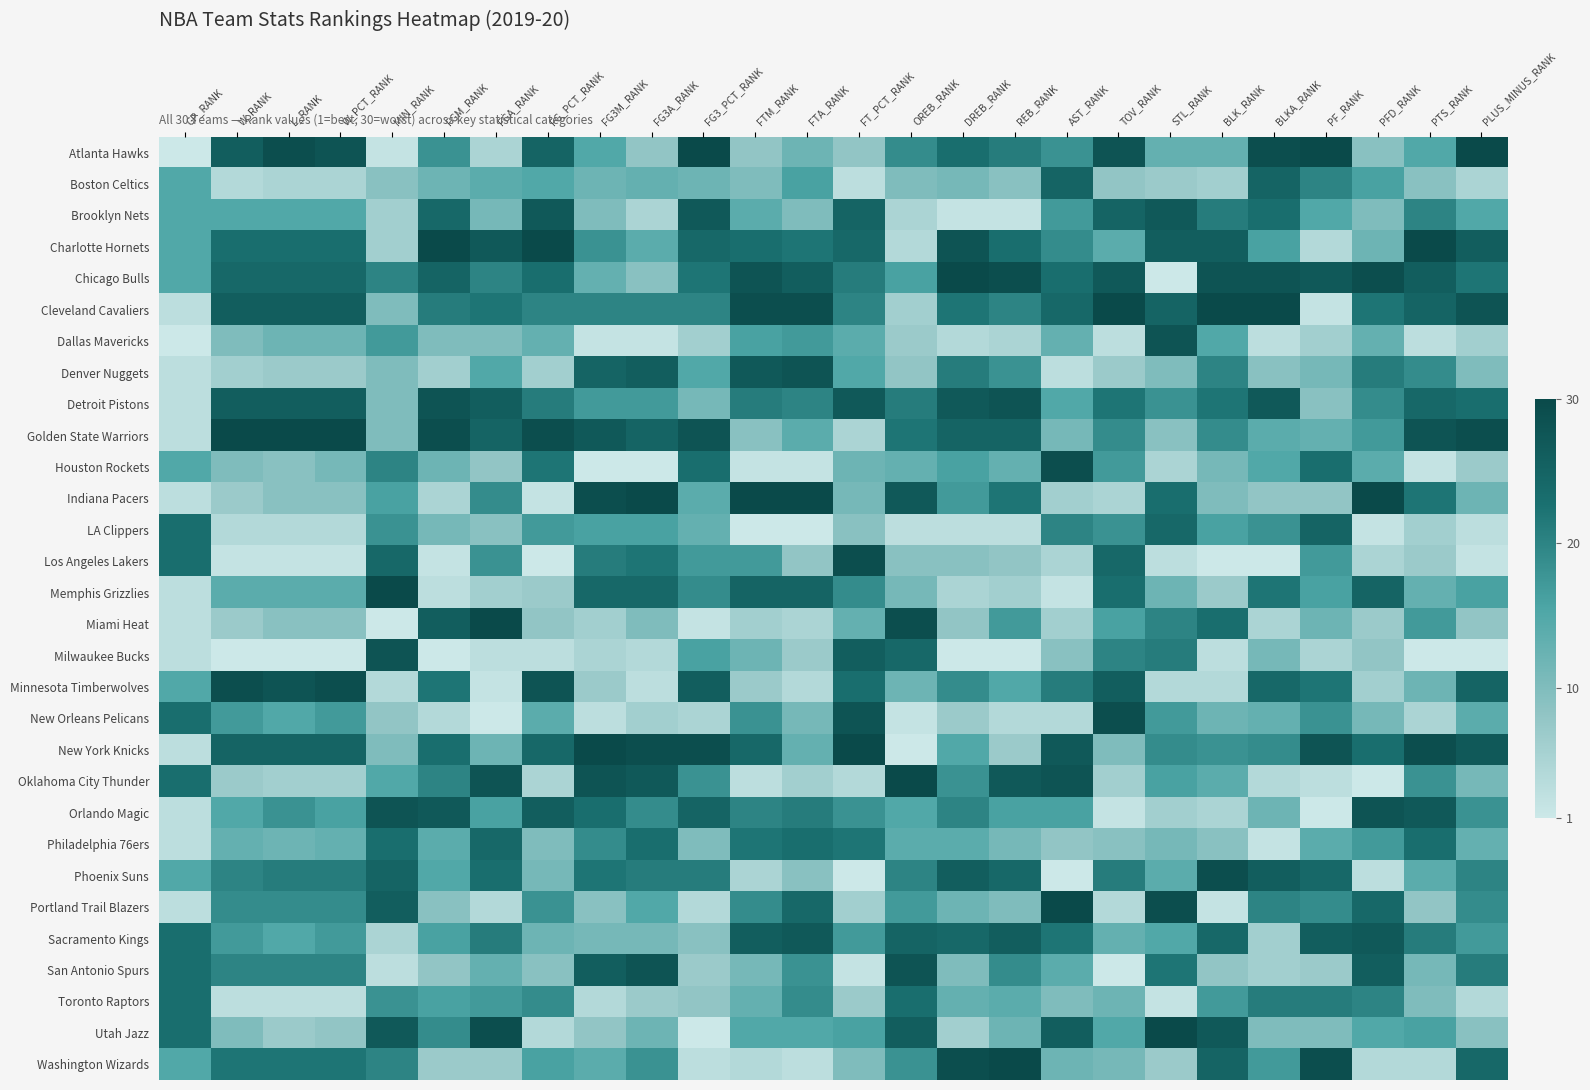

Reading right to left, transcribe all the data shown in this chart.

Atlanta Hawks: PLUS_MINUS_RANK=30	PTS_RANK=15	PFD_RANK=9	PF_RANK=30	BLKA_RANK=29	BLK_RANK=13	STL_RANK=13	TOV_RANK=28	AST_RANK=18	REB_RANK=21	DREB_RANK=23	OREB_RANK=19	FT_PCT_RANK=8	FTA_RANK=12	FTM_RANK=8	FG3_PCT_RANK=30	FG3A_RANK=8	FG3M_RANK=15	FG_PCT_RANK=25	FGA_RANK=5	FGM_RANK=18	MIN_RANK=2	W_PCT_RANK=28	L_RANK=29	W_RANK=26	GP_RANK=1
Boston Celtics: PLUS_MINUS_RANK=5	PTS_RANK=9	PFD_RANK=16	PF_RANK=20	BLKA_RANK=25	BLK_RANK=6	STL_RANK=7	TOV_RANK=8	AST_RANK=25	REB_RANK=9	DREB_RANK=11	OREB_RANK=10	FT_PCT_RANK=3	FTA_RANK=16	FTM_RANK=10	FG3_PCT_RANK=12	FG3A_RANK=13	FG3M_RANK=12	FG_PCT_RANK=15	FGA_RANK=14	FGM_RANK=12	MIN_RANK=9	W_PCT_RANK=5	L_RANK=5	W_RANK=4	GP_RANK=15
Brooklyn Nets: PLUS_MINUS_RANK=15	PTS_RANK=20	PFD_RANK=10	PF_RANK=15	BLKA_RANK=23	BLK_RANK=21	STL_RANK=27	TOV_RANK=25	AST_RANK=17	REB_RANK=2	DREB_RANK=2	OREB_RANK=5	FT_PCT_RANK=25	FTA_RANK=10	FTM_RANK=14	FG3_PCT_RANK=27	FG3A_RANK=5	FG3M_RANK=10	FG_PCT_RANK=27	FGA_RANK=11	FGM_RANK=24	MIN_RANK=6	W_PCT_RANK=15	L_RANK=15	W_RANK=15	GP_RANK=15
Charlotte Hornets: PLUS_MINUS_RANK=26	PTS_RANK=30	PFD_RANK=12	PF_RANK=4	BLKA_RANK=16	BLK_RANK=26	STL_RANK=26	TOV_RANK=14	AST_RANK=19	REB_RANK=23	DREB_RANK=28	OREB_RANK=4	FT_PCT_RANK=24	FTA_RANK=22	FTM_RANK=23	FG3_PCT_RANK=24	FG3A_RANK=14	FG3M_RANK=18	FG_PCT_RANK=30	FGA_RANK=27	FGM_RANK=30	MIN_RANK=6	W_PCT_RANK=23	L_RANK=23	W_RANK=23	GP_RANK=15
Chicago Bulls: PLUS_MINUS_RANK=22	PTS_RANK=26	PFD_RANK=29	PF_RANK=27	BLKA_RANK=28	BLK_RANK=28	STL_RANK=1	TOV_RANK=27	AST_RANK=23	REB_RANK=29	DREB_RANK=30	OREB_RANK=16	FT_PCT_RANK=21	FTA_RANK=26	FTM_RANK=28	FG3_PCT_RANK=22	FG3A_RANK=9	FG3M_RANK=13	FG_PCT_RANK=23	FGA_RANK=20	FGM_RANK=25	MIN_RANK=20	W_PCT_RANK=24	L_RANK=24	W_RANK=24	GP_RANK=15
Cleveland Cavaliers: PLUS_MINUS_RANK=28	PTS_RANK=25	PFD_RANK=22	PF_RANK=2	BLKA_RANK=30	BLK_RANK=30	STL_RANK=25	TOV_RANK=30	AST_RANK=24	REB_RANK=20	DREB_RANK=22	OREB_RANK=6	FT_PCT_RANK=20	FTA_RANK=29	FTM_RANK=29	FG3_PCT_RANK=20	FG3A_RANK=20	FG3M_RANK=20	FG_PCT_RANK=20	FGA_RANK=22	FGM_RANK=21	MIN_RANK=10	W_PCT_RANK=26	L_RANK=26	W_RANK=26	GP_RANK=3
Dallas Mavericks: PLUS_MINUS_RANK=6	PTS_RANK=3	PFD_RANK=13	PF_RANK=6	BLKA_RANK=3	BLK_RANK=15	STL_RANK=28	TOV_RANK=3	AST_RANK=13	REB_RANK=5	DREB_RANK=4	OREB_RANK=7	FT_PCT_RANK=14	FTA_RANK=17	FTM_RANK=16	FG3_PCT_RANK=6	FG3A_RANK=2	FG3M_RANK=2	FG_PCT_RANK=13	FGA_RANK=10	FGM_RANK=10	MIN_RANK=17	W_PCT_RANK=12	L_RANK=12	W_RANK=10	GP_RANK=1
Denver Nuggets: PLUS_MINUS_RANK=10	PTS_RANK=19	PFD_RANK=21	PF_RANK=11	BLKA_RANK=9	BLK_RANK=20	STL_RANK=10	TOV_RANK=7	AST_RANK=3	REB_RANK=18	DREB_RANK=21	OREB_RANK=8	FT_PCT_RANK=15	FTA_RANK=28	FTM_RANK=27	FG3_PCT_RANK=15	FG3A_RANK=26	FG3M_RANK=25	FG_PCT_RANK=6	FGA_RANK=15	FGM_RANK=6	MIN_RANK=10	W_PCT_RANK=7	L_RANK=7	W_RANK=6	GP_RANK=3
Detroit Pistons: PLUS_MINUS_RANK=23	PTS_RANK=24	PFD_RANK=19	PF_RANK=9	BLKA_RANK=27	BLK_RANK=22	STL_RANK=18	TOV_RANK=22	AST_RANK=15	REB_RANK=28	DREB_RANK=27	OREB_RANK=21	FT_PCT_RANK=27	FTA_RANK=20	FTM_RANK=21	FG3_PCT_RANK=11	FG3A_RANK=17	FG3M_RANK=17	FG_PCT_RANK=21	FGA_RANK=26	FGM_RANK=28	MIN_RANK=10	W_PCT_RANK=26	L_RANK=26	W_RANK=26	GP_RANK=3
Golden State Warriors: PLUS_MINUS_RANK=29	PTS_RANK=28	PFD_RANK=17	PF_RANK=13	BLKA_RANK=14	BLK_RANK=19	STL_RANK=9	TOV_RANK=19	AST_RANK=11	REB_RANK=25	DREB_RANK=25	OREB_RANK=22	FT_PCT_RANK=5	FTA_RANK=14	FTM_RANK=9	FG3_PCT_RANK=28	FG3A_RANK=25	FG3M_RANK=27	FG_PCT_RANK=29	FGA_RANK=25	FGM_RANK=29	MIN_RANK=10	W_PCT_RANK=30	L_RANK=30	W_RANK=30	GP_RANK=3
Houston Rockets: PLUS_MINUS_RANK=7	PTS_RANK=2	PFD_RANK=14	PF_RANK=23	BLKA_RANK=15	BLK_RANK=11	STL_RANK=5	TOV_RANK=17	AST_RANK=29	REB_RANK=13	DREB_RANK=16	OREB_RANK=13	FT_PCT_RANK=12	FTA_RANK=2	FTM_RANK=2	FG3_PCT_RANK=23	FG3A_RANK=1	FG3M_RANK=1	FG_PCT_RANK=22	FGA_RANK=8	FGM_RANK=12	MIN_RANK=20	W_PCT_RANK=11	L_RANK=9	W_RANK=10	GP_RANK=15
Indiana Pacers: PLUS_MINUS_RANK=12	PTS_RANK=22	PFD_RANK=30	PF_RANK=8	BLKA_RANK=8	BLK_RANK=10	STL_RANK=23	TOV_RANK=5	AST_RANK=6	REB_RANK=22	DREB_RANK=17	OREB_RANK=27	FT_PCT_RANK=11	FTA_RANK=30	FTM_RANK=30	FG3_PCT_RANK=14	FG3A_RANK=30	FG3M_RANK=29	FG_PCT_RANK=2	FGA_RANK=19	FGM_RANK=5	MIN_RANK=16	W_PCT_RANK=9	L_RANK=9	W_RANK=7	GP_RANK=3
LA Clippers: PLUS_MINUS_RANK=3	PTS_RANK=6	PFD_RANK=2	PF_RANK=25	BLKA_RANK=18	BLK_RANK=16	STL_RANK=24	TOV_RANK=18	AST_RANK=20	REB_RANK=3	DREB_RANK=3	OREB_RANK=3	FT_PCT_RANK=9	FTA_RANK=1	FTM_RANK=1	FG3_PCT_RANK=13	FG3A_RANK=16	FG3M_RANK=16	FG_PCT_RANK=17	FGA_RANK=9	FGM_RANK=11	MIN_RANK=18	W_PCT_RANK=4	L_RANK=4	W_RANK=4	GP_RANK=23
Los Angeles Lakers: PLUS_MINUS_RANK=2	PTS_RANK=7	PFD_RANK=5	PF_RANK=17	BLKA_RANK=1	BLK_RANK=1	STL_RANK=3	TOV_RANK=24	AST_RANK=5	REB_RANK=8	DREB_RANK=9	OREB_RANK=9	FT_PCT_RANK=29	FTA_RANK=8	FTM_RANK=17	FG3_PCT_RANK=17	FG3A_RANK=22	FG3M_RANK=21	FG_PCT_RANK=1	FGA_RANK=18	FGM_RANK=2	MIN_RANK=24	W_PCT_RANK=2	L_RANK=2	W_RANK=2	GP_RANK=23
Memphis Grizzlies: PLUS_MINUS_RANK=16	PTS_RANK=13	PFD_RANK=25	PF_RANK=16	BLKA_RANK=22	BLK_RANK=7	STL_RANK=12	TOV_RANK=23	AST_RANK=2	REB_RANK=6	DREB_RANK=5	OREB_RANK=11	FT_PCT_RANK=19	FTA_RANK=25	FTM_RANK=25	FG3_PCT_RANK=19	FG3A_RANK=24	FG3M_RANK=24	FG_PCT_RANK=7	FGA_RANK=6	FGM_RANK=3	MIN_RANK=30	W_PCT_RANK=14	L_RANK=14	W_RANK=14	GP_RANK=3
Miami Heat: PLUS_MINUS_RANK=8	PTS_RANK=17	PFD_RANK=7	PF_RANK=12	BLKA_RANK=5	BLK_RANK=23	STL_RANK=20	TOV_RANK=16	AST_RANK=6	REB_RANK=17	DREB_RANK=8	OREB_RANK=29	FT_PCT_RANK=13	FTA_RANK=5	FTM_RANK=6	FG3_PCT_RANK=2	FG3A_RANK=10	FG3M_RANK=6	FG_PCT_RANK=8	FGA_RANK=30	FGM_RANK=26	MIN_RANK=1	W_PCT_RANK=9	L_RANK=9	W_RANK=7	GP_RANK=3
Milwaukee Bucks: PLUS_MINUS_RANK=1	PTS_RANK=1	PFD_RANK=8	PF_RANK=5	BLKA_RANK=11	BLK_RANK=3	STL_RANK=21	TOV_RANK=20	AST_RANK=9	REB_RANK=1	DREB_RANK=1	OREB_RANK=24	FT_PCT_RANK=26	FTA_RANK=7	FTM_RANK=12	FG3_PCT_RANK=16	FG3A_RANK=4	FG3M_RANK=5	FG_PCT_RANK=3	FGA_RANK=3	FGM_RANK=1	MIN_RANK=28	W_PCT_RANK=1	L_RANK=1	W_RANK=1	GP_RANK=3
Minnesota Timberwolves: PLUS_MINUS_RANK=25	PTS_RANK=12	PFD_RANK=6	PF_RANK=22	BLKA_RANK=24	BLK_RANK=4	STL_RANK=4	TOV_RANK=26	AST_RANK=21	REB_RANK=15	DREB_RANK=19	OREB_RANK=12	FT_PCT_RANK=23	FTA_RANK=4	FTM_RANK=7	FG3_PCT_RANK=26	FG3A_RANK=3	FG3M_RANK=7	FG_PCT_RANK=28	FGA_RANK=2	FGM_RANK=22	MIN_RANK=4	W_PCT_RANK=29	L_RANK=28	W_RANK=29	GP_RANK=15
New Orleans Pelicans: PLUS_MINUS_RANK=14	PTS_RANK=5	PFD_RANK=11	PF_RANK=18	BLKA_RANK=13	BLK_RANK=12	STL_RANK=17	TOV_RANK=29	AST_RANK=4	REB_RANK=4	DREB_RANK=7	OREB_RANK=2	FT_PCT_RANK=28	FTA_RANK=11	FTM_RANK=18	FG3_PCT_RANK=5	FG3A_RANK=6	FG3M_RANK=3	FG_PCT_RANK=14	FGA_RANK=1	FGM_RANK=4	MIN_RANK=8	W_PCT_RANK=17	L_RANK=15	W_RANK=17	GP_RANK=23
New York Knicks: PLUS_MINUS_RANK=27	PTS_RANK=29	PFD_RANK=23	PF_RANK=28	BLKA_RANK=19	BLK_RANK=18	STL_RANK=19	TOV_RANK=10	AST_RANK=27	REB_RANK=7	DREB_RANK=15	OREB_RANK=1	FT_PCT_RANK=30	FTA_RANK=13	FTM_RANK=24	FG3_PCT_RANK=29	FG3A_RANK=29	FG3M_RANK=30	FG_PCT_RANK=24	FGA_RANK=12	FGM_RANK=23	MIN_RANK=10	W_PCT_RANK=25	L_RANK=25	W_RANK=25	GP_RANK=3
Oklahoma City Thunder: PLUS_MINUS_RANK=11	PTS_RANK=18	PFD_RANK=1	PF_RANK=3	BLKA_RANK=4	BLK_RANK=14	STL_RANK=16	TOV_RANK=6	AST_RANK=28	REB_RANK=27	DREB_RANK=18	OREB_RANK=30	FT_PCT_RANK=4	FTA_RANK=6	FTM_RANK=3	FG3_PCT_RANK=18	FG3A_RANK=27	FG3M_RANK=28	FG_PCT_RANK=5	FGA_RANK=28	FGM_RANK=20	MIN_RANK=15	W_PCT_RANK=6	L_RANK=6	W_RANK=7	GP_RANK=23
Orlando Magic: PLUS_MINUS_RANK=18	PTS_RANK=27	PFD_RANK=28	PF_RANK=1	BLKA_RANK=12	BLK_RANK=5	STL_RANK=6	TOV_RANK=2	AST_RANK=16	REB_RANK=16	DREB_RANK=20	OREB_RANK=15	FT_PCT_RANK=18	FTA_RANK=21	FTM_RANK=20	FG3_PCT_RANK=25	FG3A_RANK=19	FG3M_RANK=23	FG_PCT_RANK=26	FGA_RANK=16	FGM_RANK=27	MIN_RANK=28	W_PCT_RANK=16	L_RANK=18	W_RANK=15	GP_RANK=3
Philadelphia 76ers: PLUS_MINUS_RANK=13	PTS_RANK=23	PFD_RANK=17	PF_RANK=14	BLKA_RANK=2	BLK_RANK=9	STL_RANK=11	TOV_RANK=9	AST_RANK=8	REB_RANK=11	DREB_RANK=14	OREB_RANK=14	FT_PCT_RANK=22	FTA_RANK=23	FTM_RANK=22	FG3_PCT_RANK=10	FG3A_RANK=23	FG3M_RANK=19	FG_PCT_RANK=10	FGA_RANK=24	FGM_RANK=14	MIN_RANK=23	W_PCT_RANK=13	L_RANK=12	W_RANK=13	GP_RANK=3
Phoenix Suns: PLUS_MINUS_RANK=20	PTS_RANK=14	PFD_RANK=3	PF_RANK=24	BLKA_RANK=26	BLK_RANK=29	STL_RANK=14	TOV_RANK=21	AST_RANK=1	REB_RANK=24	DREB_RANK=26	OREB_RANK=20	FT_PCT_RANK=1	FTA_RANK=9	FTM_RANK=5	FG3_PCT_RANK=21	FG3A_RANK=21	FG3M_RANK=22	FG_PCT_RANK=11	FGA_RANK=23	FGM_RANK=15	MIN_RANK=25	W_PCT_RANK=21	L_RANK=21	W_RANK=20	GP_RANK=15
Portland Trail Blazers: PLUS_MINUS_RANK=19	PTS_RANK=8	PFD_RANK=24	PF_RANK=19	BLKA_RANK=20	BLK_RANK=2	STL_RANK=29	TOV_RANK=4	AST_RANK=30	REB_RANK=10	DREB_RANK=12	OREB_RANK=17	FT_PCT_RANK=6	FTA_RANK=24	FTM_RANK=19	FG3_PCT_RANK=4	FG3A_RANK=15	FG3M_RANK=9	FG_PCT_RANK=18	FGA_RANK=4	FGM_RANK=9	MIN_RANK=26	W_PCT_RANK=19	L_RANK=19	W_RANK=19	GP_RANK=3
Sacramento Kings: PLUS_MINUS_RANK=17	PTS_RANK=21	PFD_RANK=27	PF_RANK=26	BLKA_RANK=6	BLK_RANK=24	STL_RANK=15	TOV_RANK=13	AST_RANK=22	REB_RANK=26	DREB_RANK=24	OREB_RANK=25	FT_PCT_RANK=17	FTA_RANK=27	FTM_RANK=26	FG3_PCT_RANK=9	FG3A_RANK=11	FG3M_RANK=11	FG_PCT_RANK=12	FGA_RANK=21	FGM_RANK=16	MIN_RANK=5	W_PCT_RANK=17	L_RANK=15	W_RANK=17	GP_RANK=23
San Antonio Spurs: PLUS_MINUS_RANK=21	PTS_RANK=11	PFD_RANK=26	PF_RANK=7	BLKA_RANK=6	BLK_RANK=8	STL_RANK=22	TOV_RANK=1	AST_RANK=14	REB_RANK=19	DREB_RANK=10	OREB_RANK=28	FT_PCT_RANK=2	FTA_RANK=18	FTM_RANK=11	FG3_PCT_RANK=7	FG3A_RANK=28	FG3M_RANK=26	FG_PCT_RANK=9	FGA_RANK=13	FGM_RANK=8	MIN_RANK=3	W_PCT_RANK=20	L_RANK=20	W_RANK=20	GP_RANK=23
Toronto Raptors: PLUS_MINUS_RANK=4	PTS_RANK=10	PFD_RANK=20	PF_RANK=21	BLKA_RANK=21	BLK_RANK=17	STL_RANK=2	TOV_RANK=12	AST_RANK=10	REB_RANK=14	DREB_RANK=13	OREB_RANK=23	FT_PCT_RANK=7	FTA_RANK=19	FTM_RANK=13	FG3_PCT_RANK=8	FG3A_RANK=7	FG3M_RANK=4	FG_PCT_RANK=19	FGA_RANK=17	FGM_RANK=16	MIN_RANK=18	W_PCT_RANK=3	L_RANK=3	W_RANK=3	GP_RANK=23
Utah Jazz: PLUS_MINUS_RANK=9	PTS_RANK=16	PFD_RANK=15	PF_RANK=10	BLKA_RANK=10	BLK_RANK=27	STL_RANK=30	TOV_RANK=15	AST_RANK=26	REB_RANK=12	DREB_RANK=6	OREB_RANK=26	FT_PCT_RANK=16	FTA_RANK=15	FTM_RANK=15	FG3_PCT_RANK=1	FG3A_RANK=12	FG3M_RANK=8	FG_PCT_RANK=4	FGA_RANK=29	FGM_RANK=19	MIN_RANK=27	W_PCT_RANK=8	L_RANK=7	W_RANK=10	GP_RANK=23
Washington Wizards: PLUS_MINUS_RANK=24	PTS_RANK=4	PFD_RANK=4	PF_RANK=29	BLKA_RANK=17	BLK_RANK=25	STL_RANK=7	TOV_RANK=11	AST_RANK=12	REB_RANK=30	DREB_RANK=29	OREB_RANK=18	FT_PCT_RANK=10	FTA_RANK=3	FTM_RANK=4	FG3_PCT_RANK=3	FG3A_RANK=18	FG3M_RANK=14	FG_PCT_RANK=16	FGA_RANK=7	FGM_RANK=7	MIN_RANK=20	W_PCT_RANK=22	L_RANK=22	W_RANK=22	GP_RANK=15